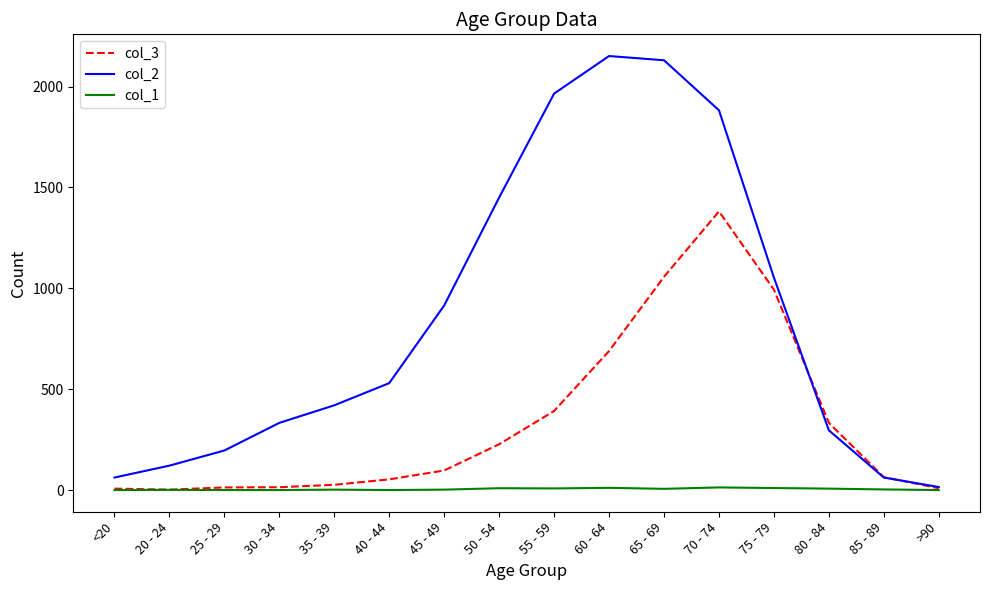

Which series has the widest spread of values?

col_2